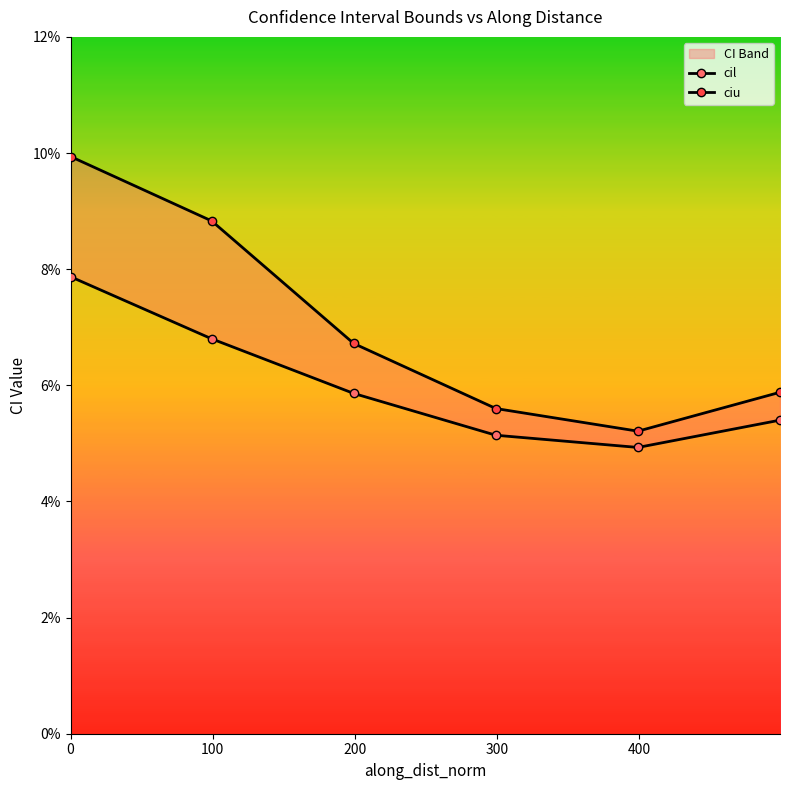

Read the ciu value at 0.

0.1